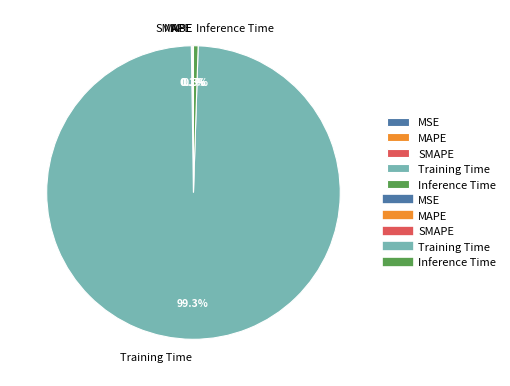

What is the majority slice?

Training Time